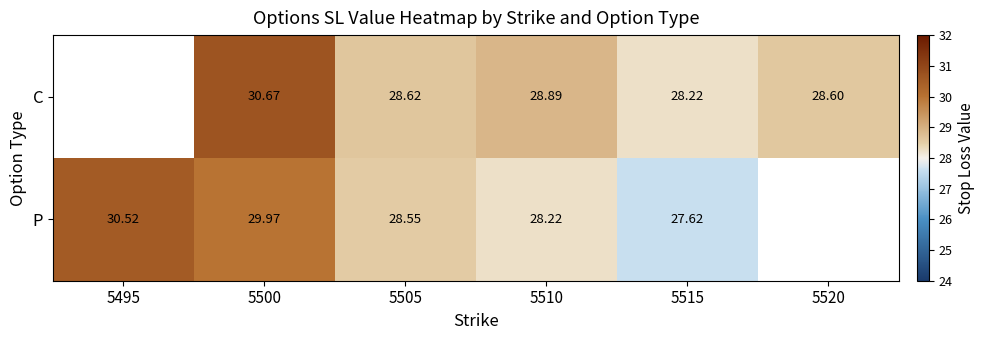

How many data points does each series have?

6